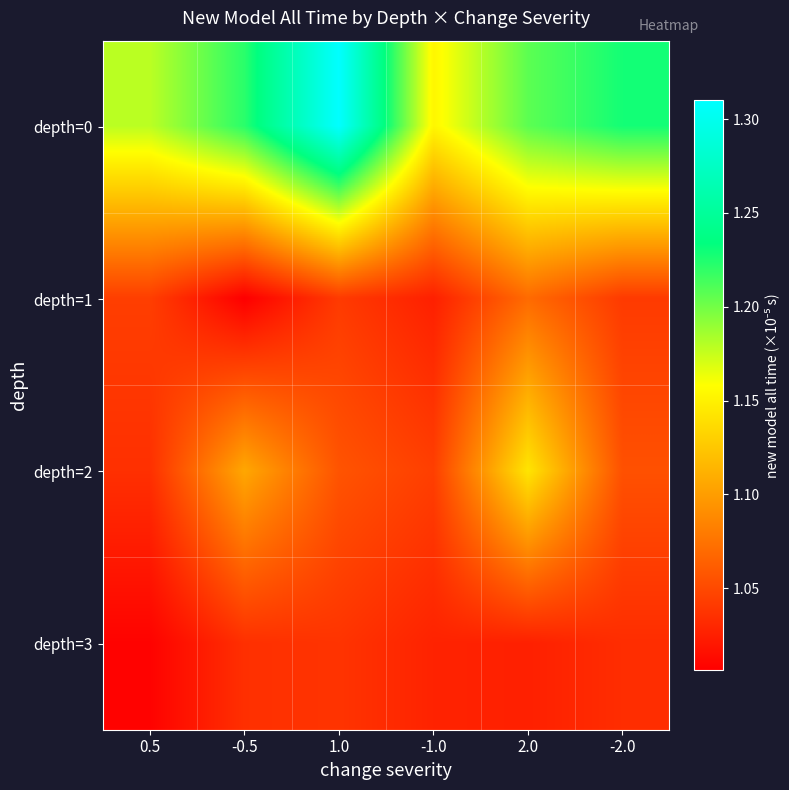

Which series has the largest total across all categories?

depth=0